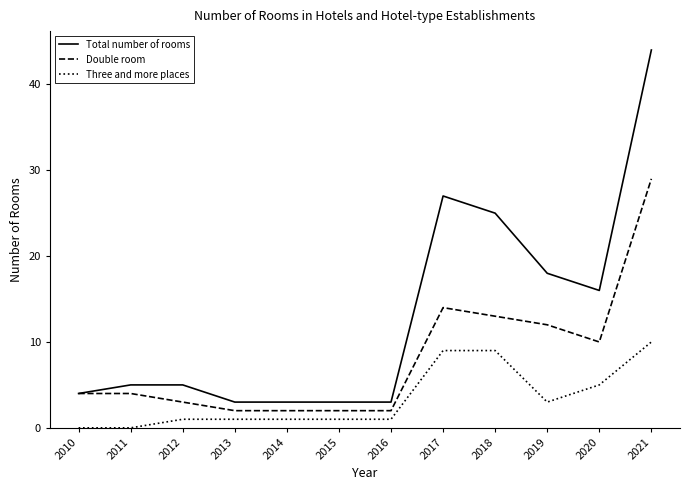

What is the spread (max minus min) of values at 2021?

34